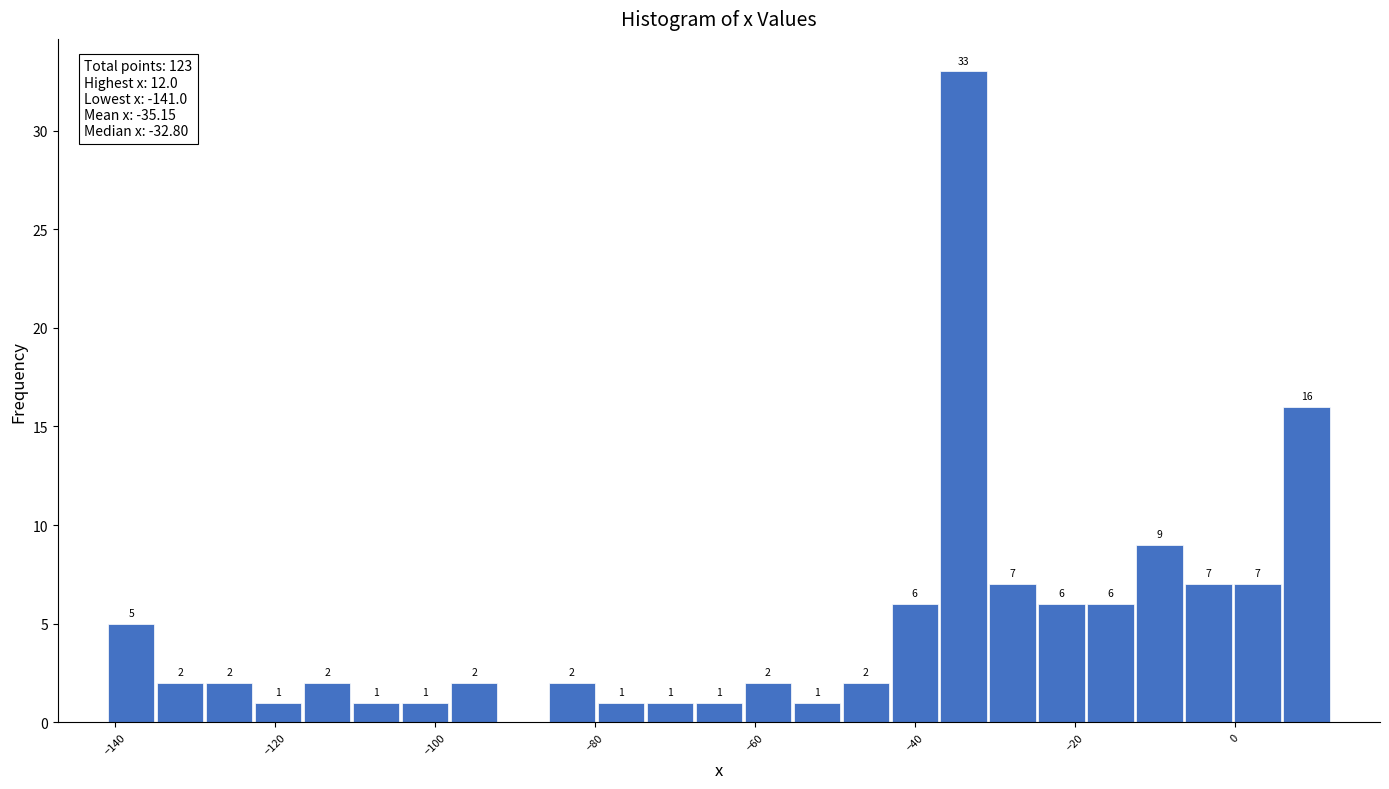

Read against the x-axis, roughly where is the centre of the tallest bar?

-34